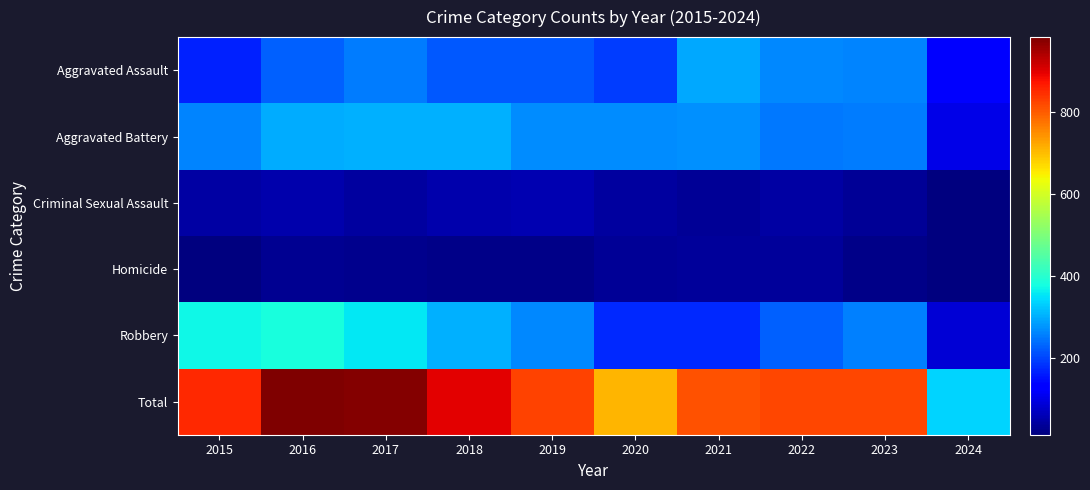

Which category has the highest value across all series?

2016